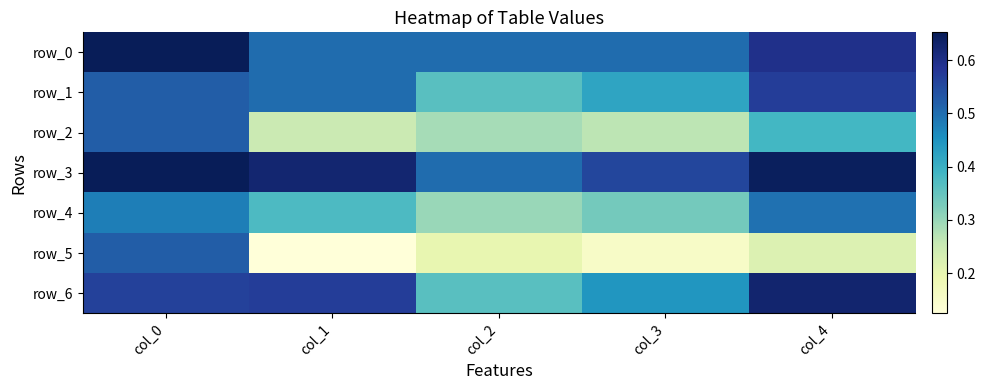

Count the number of categories in the chart.

5